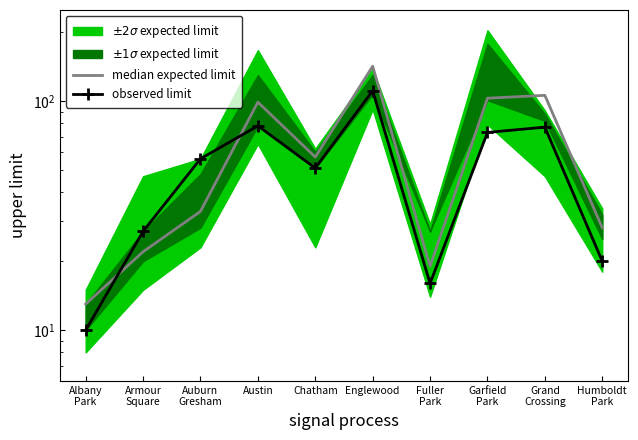

At which label does median expected limit reach its minimum?

Albany
Park